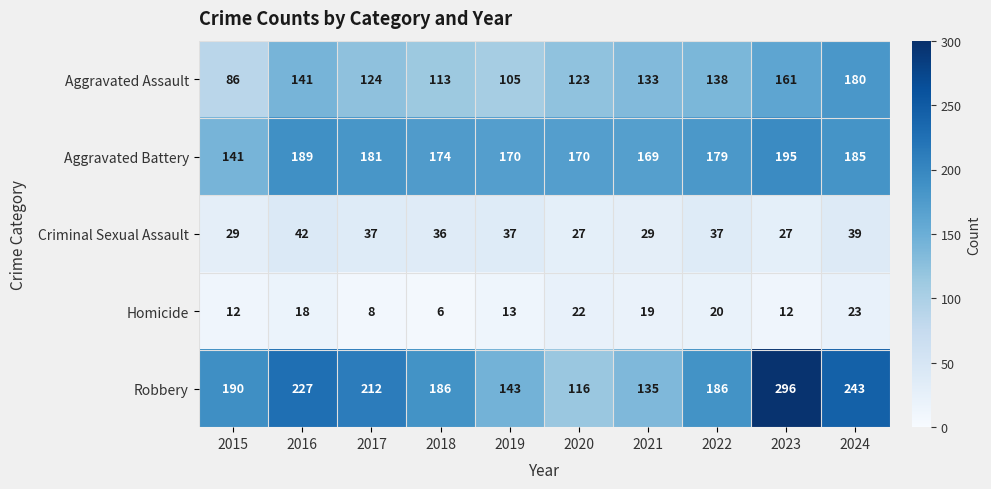

Rank the series at 2018 from lowest to highest value.

Homicide, Criminal Sexual Assault, Aggravated Assault, Aggravated Battery, Robbery